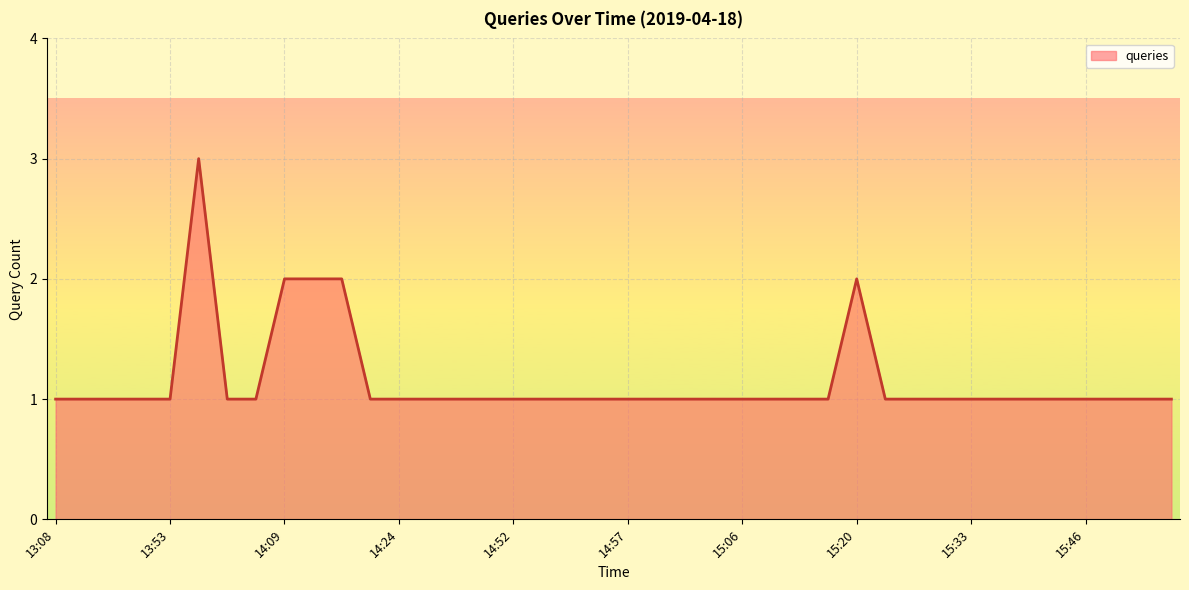

What is the maximum value shown in the chart?

3